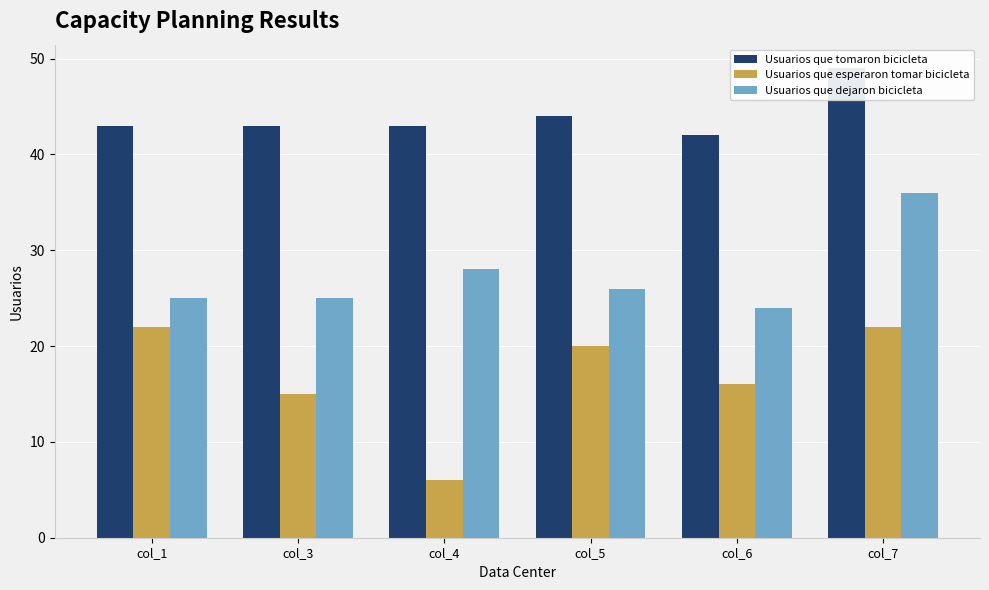

Which has a higher value, col_5 or col_1?

col_5